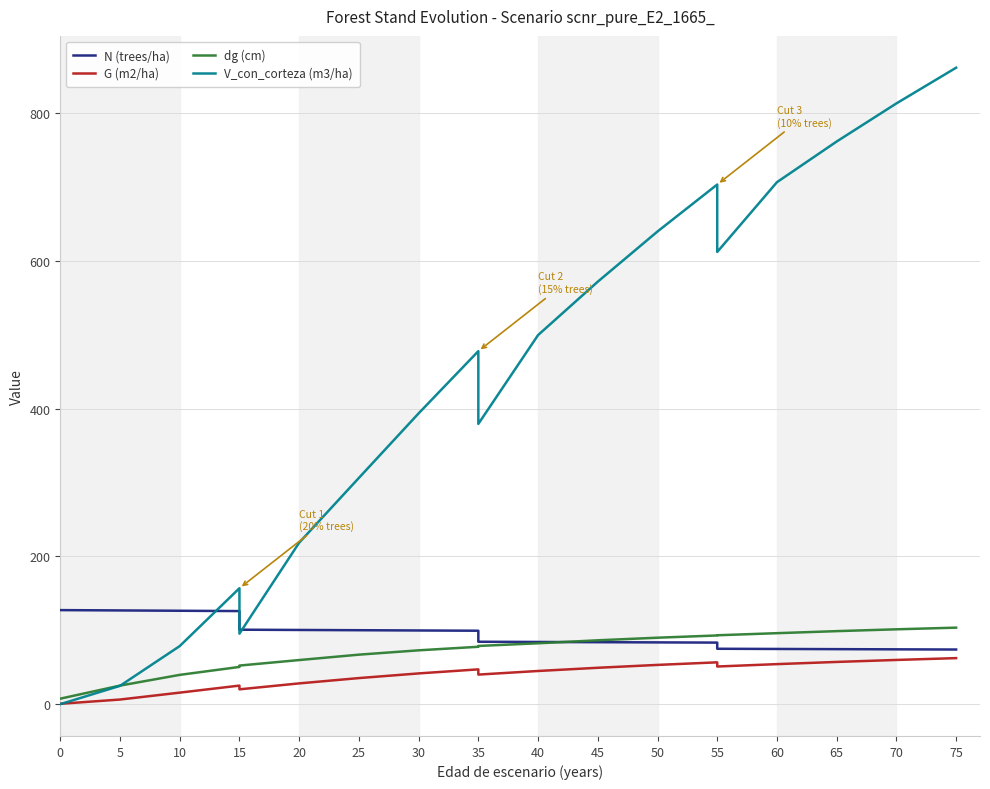

The G (m2/ha) series shows 0.2 at 0. True or false?

False